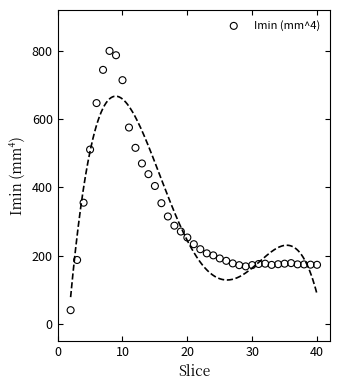

What is the range of X values (max minus min)?

38.0